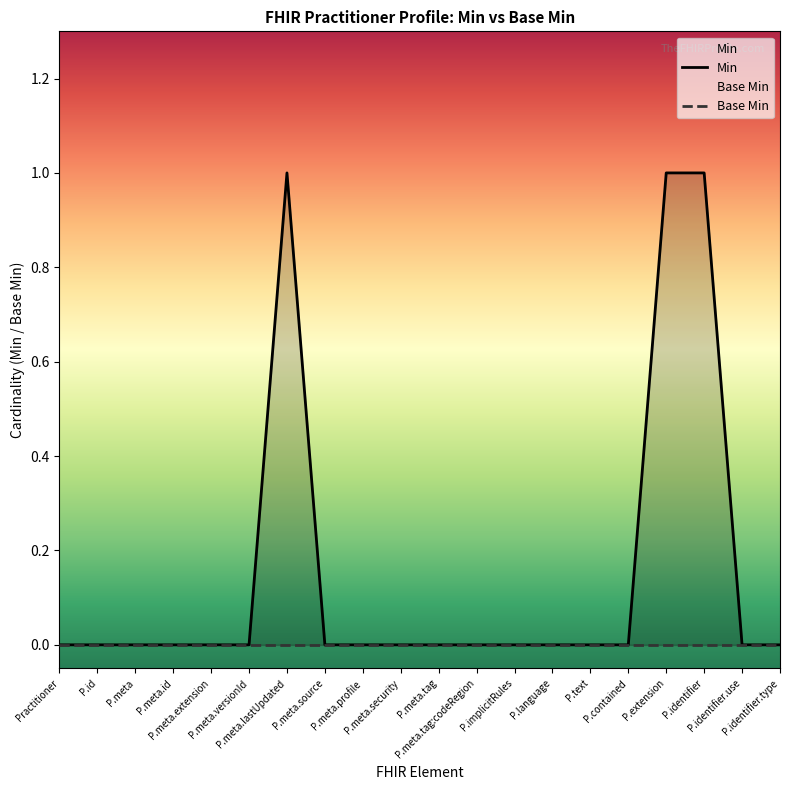

Reading left to right, list all the values displayed in this chart.

Min: 0	0	0	0	0	0	1	0	0	0	0	0	0	0	0	0	1	1	0	0
Base Min: 0	0	0	0	0	0	0	0	0	0	0	0	0	0	0	0	0	0	0	0